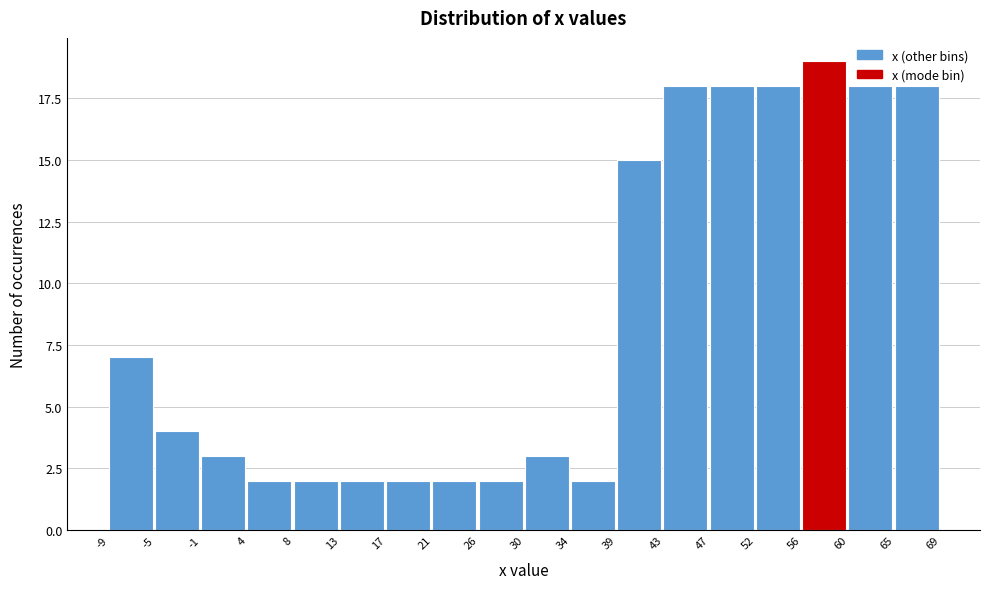

What is the height of the bar covering 21 to 26 on the x-axis? The values are not printed on the chart, so give them approximately, as read against the axis.

2